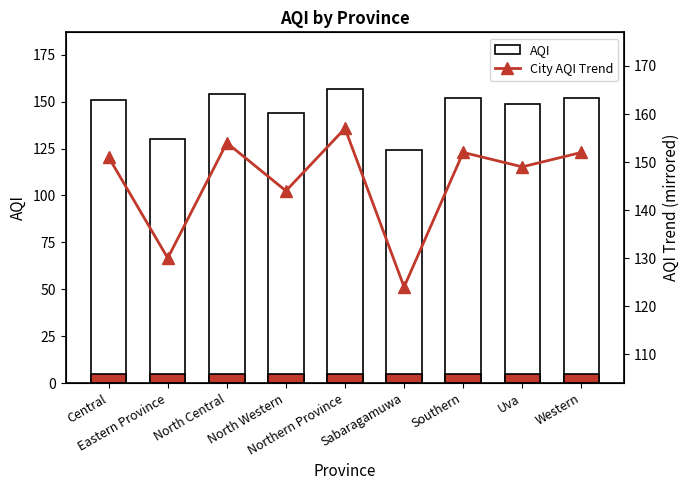

How many data points does each series have?

9